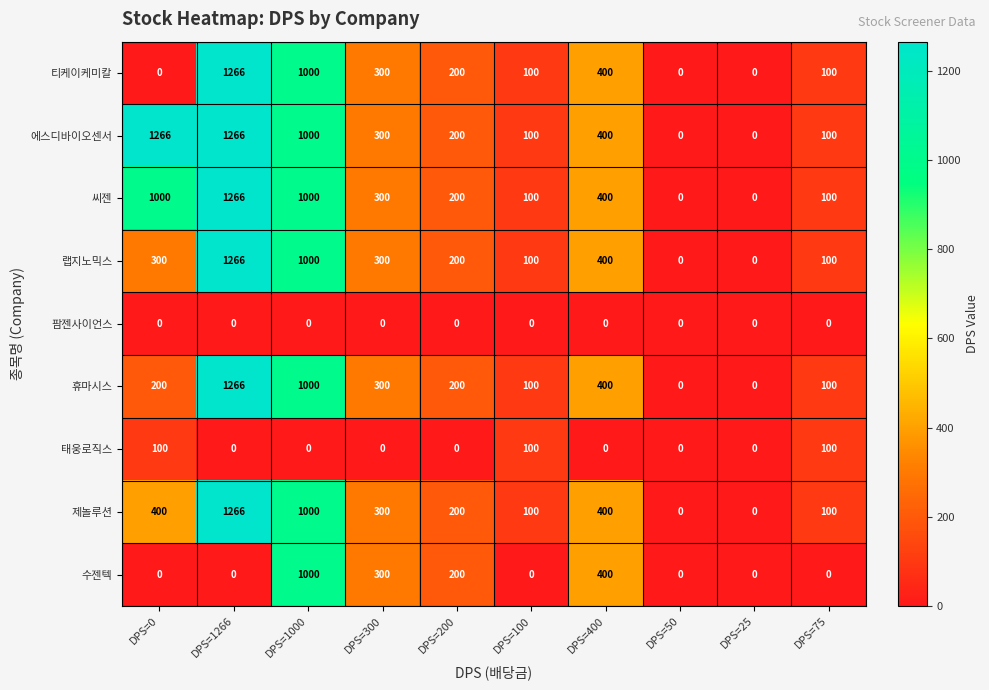

What is the maximum value shown in the chart?

1266